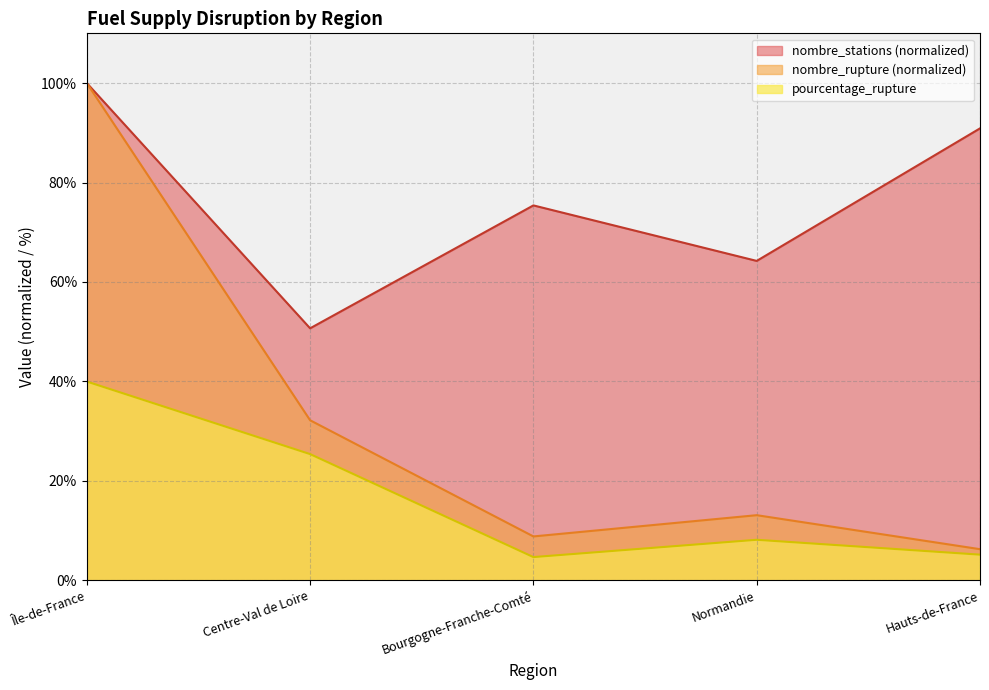

Reading left to right, list all the values displayed in this chart.

pourcentage_rupture: 40.0	25.4	4.7	8.2	5.2
nombre_rupture: 100.0	32.2	8.8	13.1	6.3
nombre_stations: 100.0	50.7	75.4	64.2	90.9